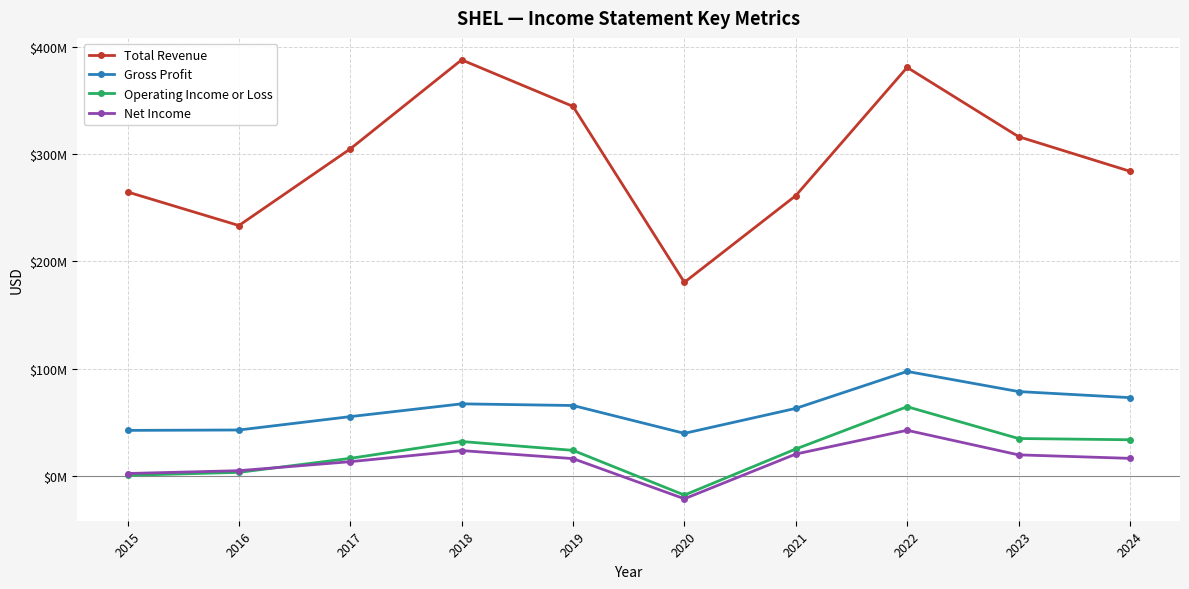

What is the minimum value shown in the chart?

-21680000